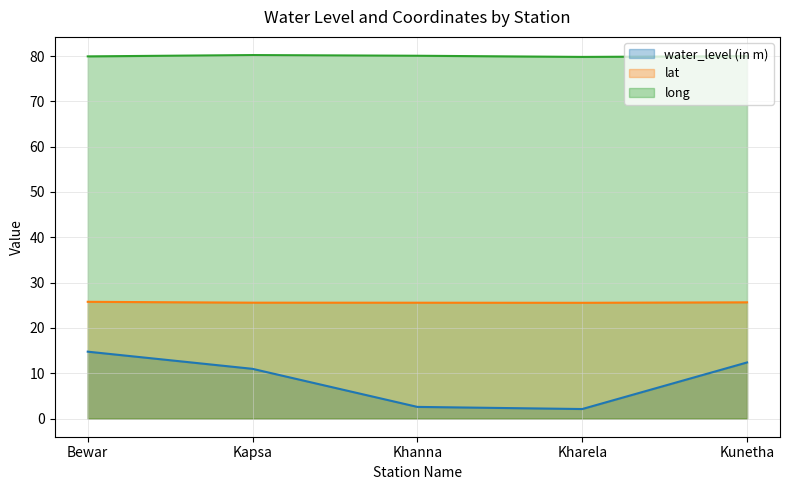

Reading left to right, transcribe all the data shown in this chart.

water_level (in m): 14.8	11.0	2.6	2.1	12.4
lat: 25.8	25.6	25.6	25.5	25.6
long: 79.9	80.2	80.1	79.8	80.0